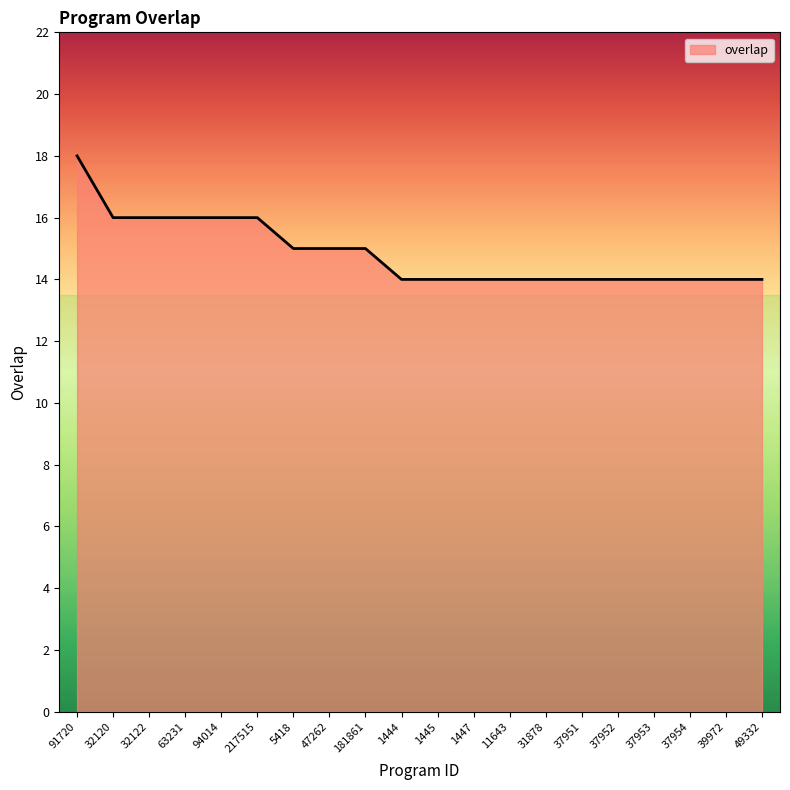

Is it true that the value at 1447 is 14?

True